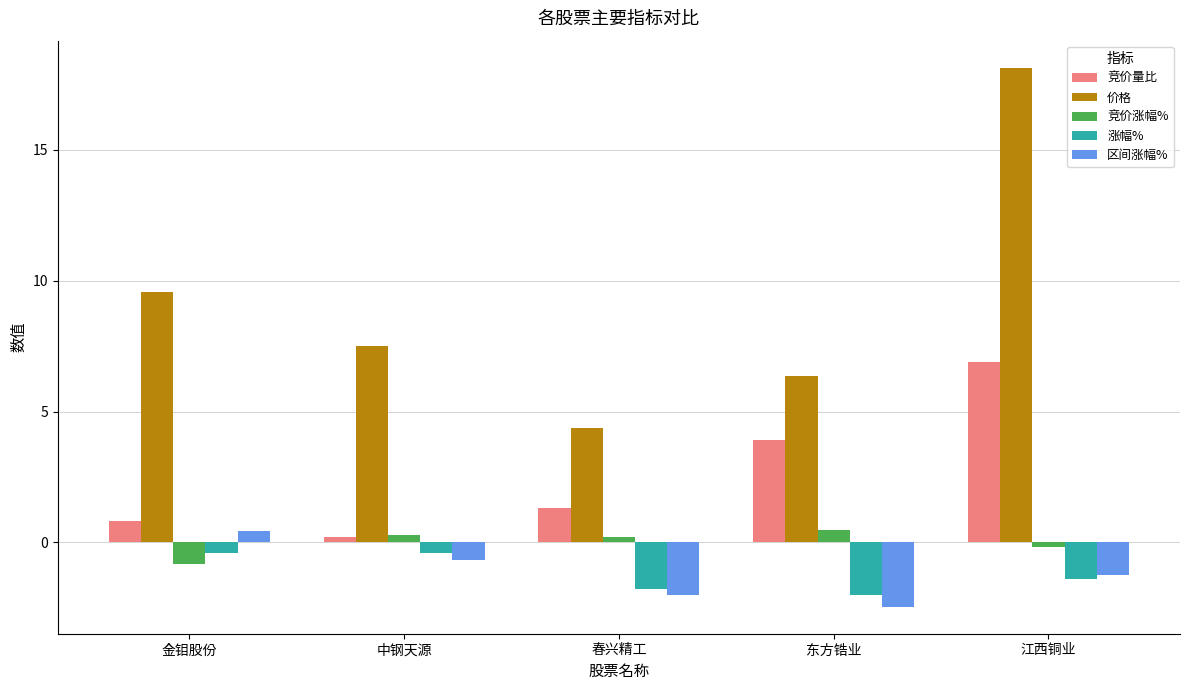

How many bars are there in total?

25